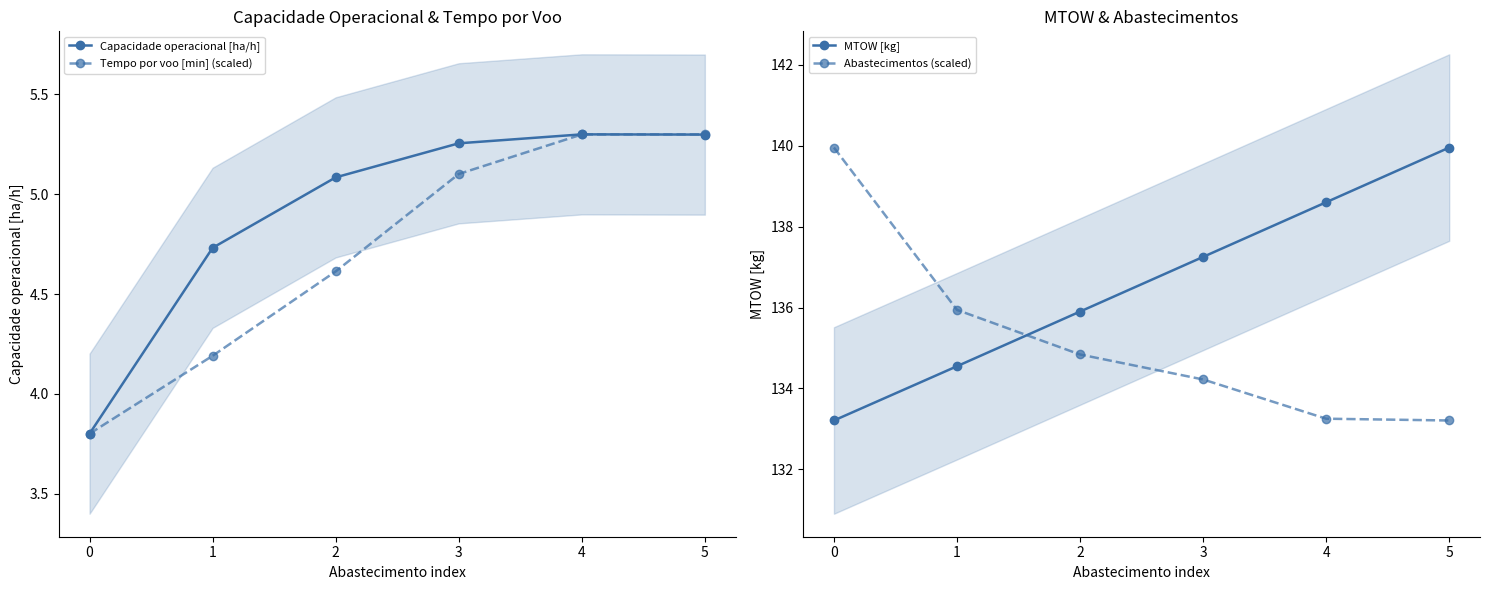

Reading left to right, extract all data points from this chart.

Capacidade operacional [ha/h]: 3.8	4.7	5.1	5.3	5.3	5.3
Tempo por voo [min] (scaled): 3.8	4.2	4.6	5.1	5.3	5.3
MTOW [kg]: 133.2	134.6	135.9	137.2	138.6	139.9
Abastecimentos (scaled): 139.9	135.9	134.8	134.2	133.3	133.2